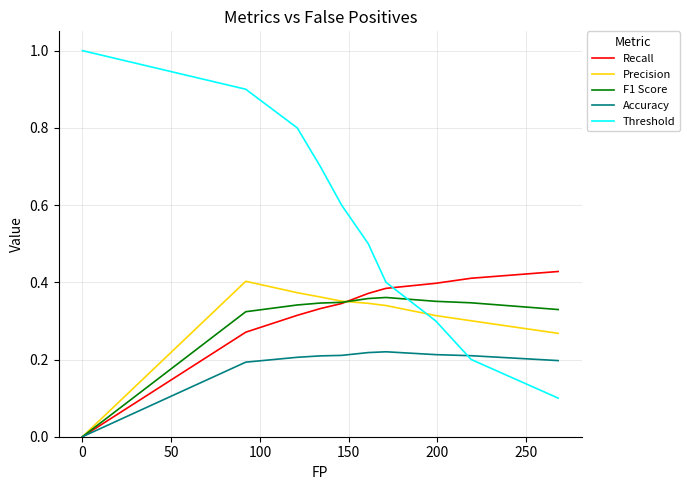

In Precision, how many points are higher than both neighbors (excluding endpoints)?

1